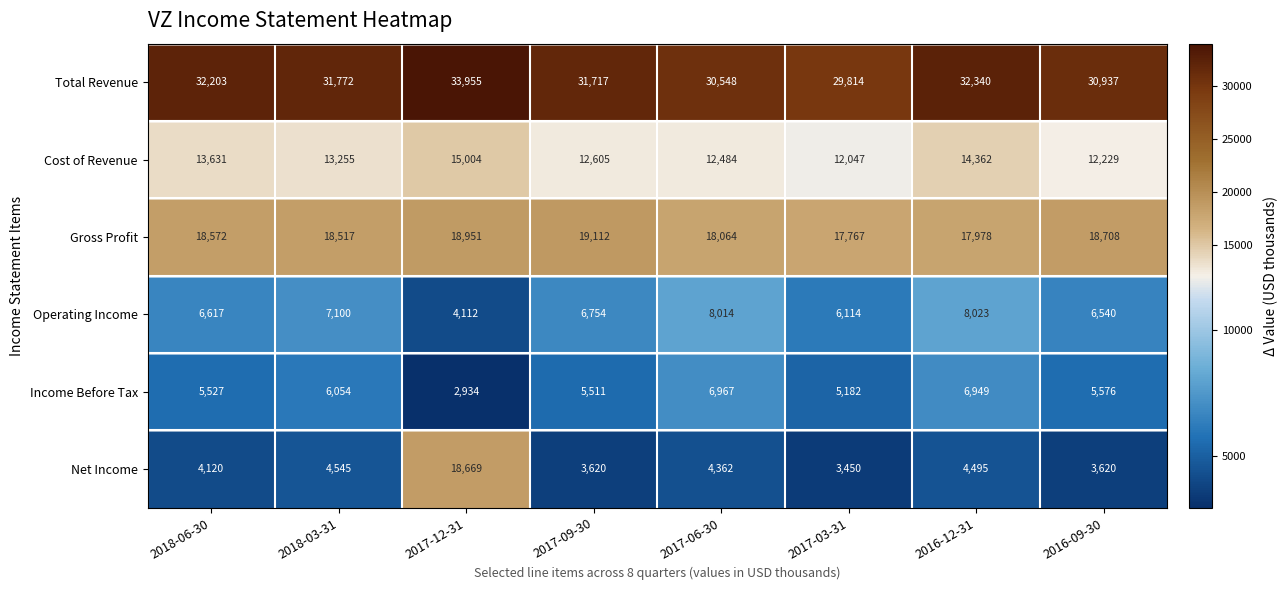

What is the difference between the Gross Profit values at 2016-09-30 and 2017-06-30?

644